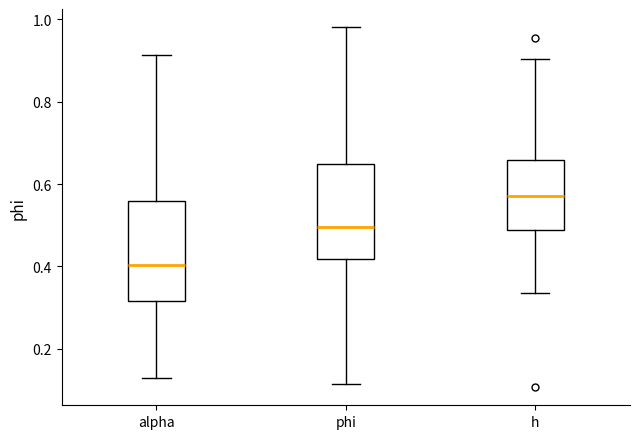

Where does the upper whisker of the box for alpha end on the y-axis? The values are not printed on the chart, so give them approximately, as read against the axis.

0.92